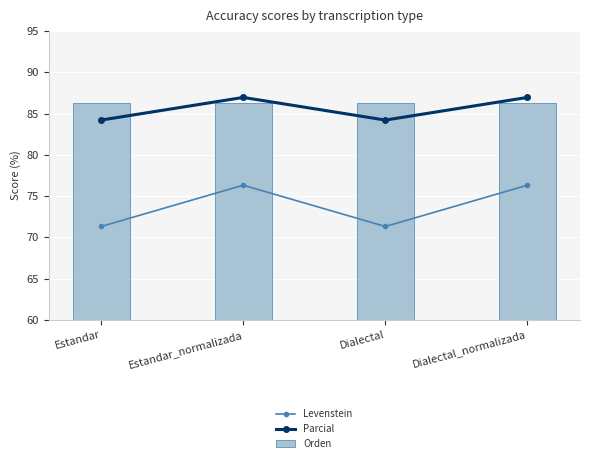

Which has a higher value, Dialectal or Dialectal_normalizada?

Dialectal_normalizada